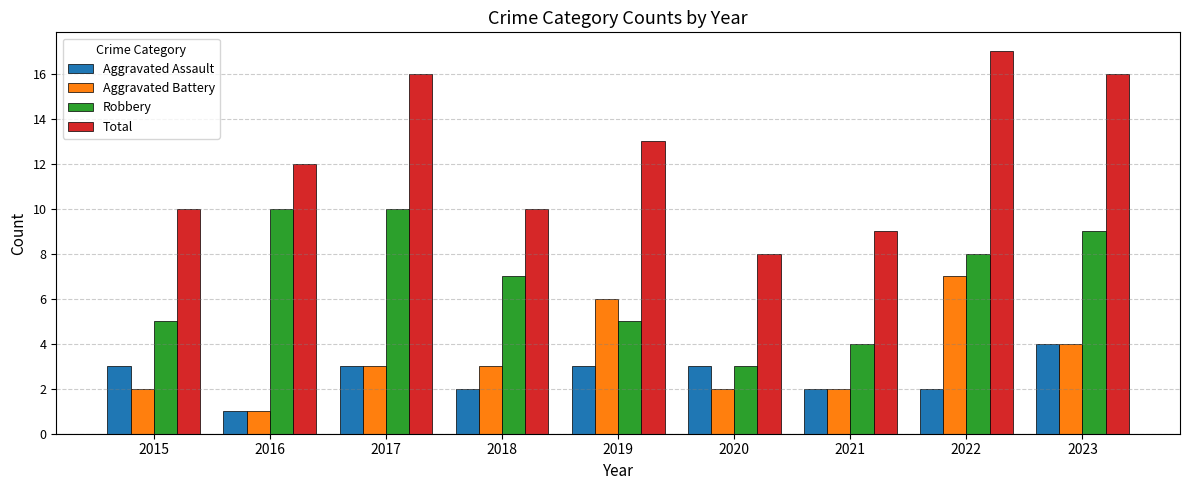

What is the difference between the highest and lowest values at 2020?

6